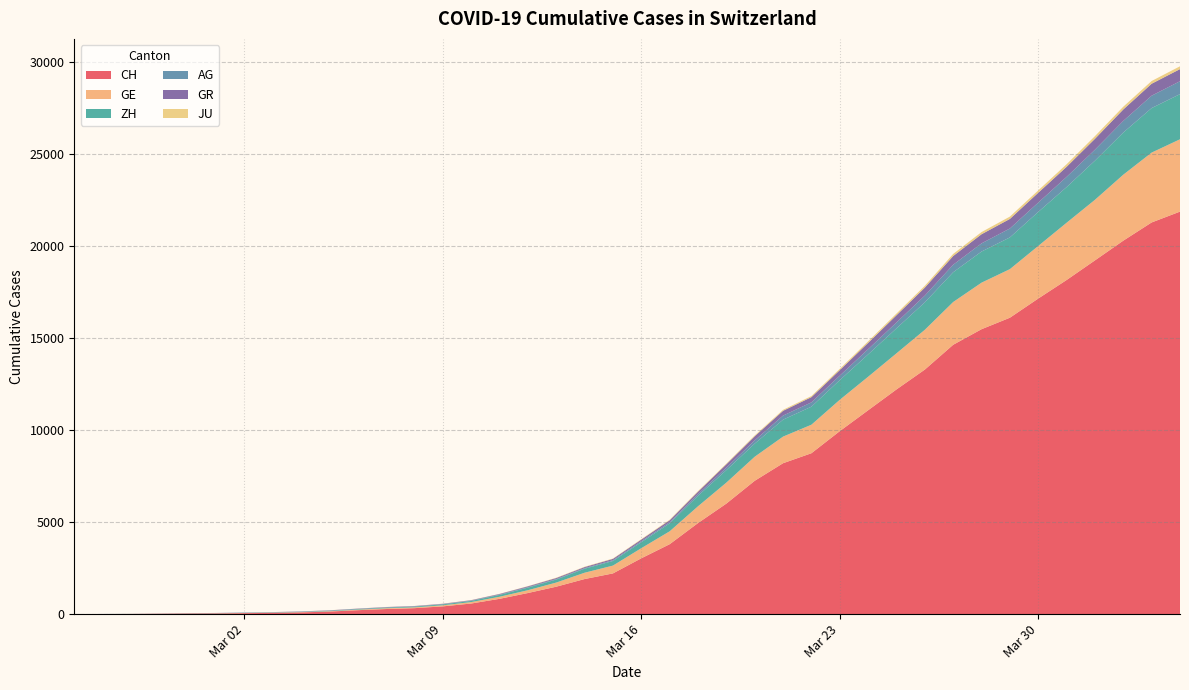

Reading left to right, extract all data points from this chart.

CH: 2020-02-25=0	2020-02-26=5	2020-02-27=9	2020-02-28=19	2020-02-29=31	2020-03-01=37	2020-03-02=53	2020-03-03=68	2020-03-04=95	2020-03-05=139	2020-03-06=214	2020-03-07=277	2020-03-08=324	2020-03-09=421	2020-03-10=576	2020-03-11=831	2020-03-12=1146	2020-03-13=1490	2020-03-14=1905	2020-03-15=2211	2020-03-16=3032	2020-03-17=3796	2020-03-18=4945	2020-03-19=6002	2020-03-20=7240	2020-03-21=8194	2020-03-22=8736	2020-03-23=9935	2020-03-24=11069	2020-03-25=12200	2020-03-26=13278	2020-03-27=14625	2020-03-28=15470	2020-03-29=16094	2020-03-30=17135	2020-03-31=18141	2020-04-01=19207	2020-04-02=20278	2020-04-03=21267	2020-04-04=21855
GE: 2020-02-25=0	2020-02-26=1	2020-02-27=1	2020-02-28=4	2020-02-29=8	2020-03-01=9	2020-03-02=10	2020-03-03=13	2020-03-04=15	2020-03-05=20	2020-03-06=29	2020-03-07=42	2020-03-08=44	2020-03-09=59	2020-03-10=79	2020-03-11=112	2020-03-12=153	2020-03-13=224	2020-03-14=343	2020-03-15=425	2020-03-16=549	2020-03-17=701	2020-03-18=911	2020-03-19=1139	2020-03-20=1307	2020-03-21=1445	2020-03-22=1549	2020-03-23=1703	2020-03-24=1820	2020-03-25=1960	2020-03-26=2161	2020-03-27=2322	2020-03-28=2527	2020-03-29=2638	2020-03-30=2855	2020-03-31=3109	2020-04-01=3289	2020-04-02=3582	2020-04-03=3793	2020-04-04=3928
AG: 2020-02-25=0	2020-02-26=1	2020-02-27=1	2020-02-28=1	2020-02-29=3	2020-03-01=4	2020-03-02=7	2020-03-03=7	2020-03-04=10	2020-03-05=11	2020-03-06=12	2020-03-07=14	2020-03-08=14	2020-03-09=15	2020-03-10=18	2020-03-11=20	2020-03-12=27	2020-03-13=30	2020-03-14=33	2020-03-15=43	2020-03-16=56	2020-03-17=69	2020-03-18=96	2020-03-19=134	2020-03-20=175	2020-03-21=223	2020-03-22=235	2020-03-23=245	2020-03-24=283	2020-03-25=318	2020-03-26=367	2020-03-27=407	2020-03-28=444	2020-03-29=485	2020-03-30=506	2020-03-31=554	2020-04-01=596	2020-04-02=631	2020-04-03=673	2020-04-04=702
GR: 2020-02-25=0	2020-02-26=2	2020-02-27=2	2020-02-28=6	2020-02-29=6	2020-03-01=6	2020-03-02=9	2020-03-03=9	2020-03-04=12	2020-03-05=14	2020-03-06=16	2020-03-07=17	2020-03-08=18	2020-03-09=18	2020-03-10=22	2020-03-11=31	2020-03-12=43	2020-03-13=53	2020-03-14=56	2020-03-15=71	2020-03-16=84	2020-03-17=101	2020-03-18=128	2020-03-19=182	2020-03-20=226	2020-03-21=258	2020-03-22=284	2020-03-23=300	2020-03-24=343	2020-03-25=393	2020-03-26=433	2020-03-27=474	2020-03-28=495	2020-03-29=519	2020-03-30=535	2020-03-31=547	2020-04-01=592	2020-04-02=622	2020-04-03=649	2020-04-04=657
ZH: 2020-02-25=0	2020-02-26=0	2020-02-27=2	2020-02-28=2	2020-02-29=6	2020-03-01=7	2020-03-02=10	2020-03-03=13	2020-03-04=15	2020-03-05=23	2020-03-06=29	2020-03-07=34	2020-03-08=40	2020-03-09=49	2020-03-10=62	2020-03-11=101	2020-03-12=140	2020-03-13=163	2020-03-14=218	2020-03-15=250	2020-03-16=326	2020-03-17=429	2020-03-18=568	2020-03-19=679	2020-03-20=711	2020-03-21=919	2020-03-22=978	2020-03-23=1067	2020-03-24=1213	2020-03-25=1357	2020-03-26=1489	2020-03-27=1616	2020-03-28=1690	2020-03-29=1722	2020-03-30=1848	2020-03-31=1936	2020-04-01=2125	2020-04-02=2289	2020-04-03=2417	2020-04-04=2450
JU: 2020-02-25=0	2020-02-26=0	2020-02-27=1	2020-02-28=1	2020-02-29=1	2020-03-01=1	2020-03-02=1	2020-03-03=2	2020-03-04=2	2020-03-05=4	2020-03-06=4	2020-03-07=5	2020-03-08=5	2020-03-09=7	2020-03-10=7	2020-03-11=7	2020-03-12=12	2020-03-13=17	2020-03-14=18	2020-03-15=19	2020-03-16=25	2020-03-17=29	2020-03-18=32	2020-03-19=36	2020-03-20=44	2020-03-21=54	2020-03-22=61	2020-03-23=69	2020-03-24=82	2020-03-25=92	2020-03-26=100	2020-03-27=114	2020-03-28=119	2020-03-29=127	2020-03-30=128	2020-03-31=140	2020-04-01=145	2020-04-02=149	2020-04-03=149	2020-04-04=154